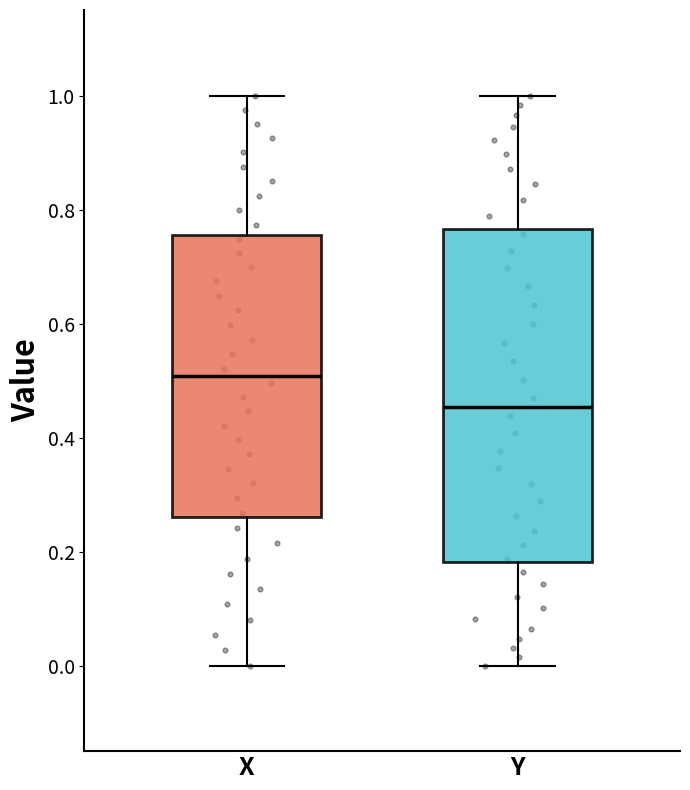

Which box is the tallest, from its lower edge to its upper edge?

Y